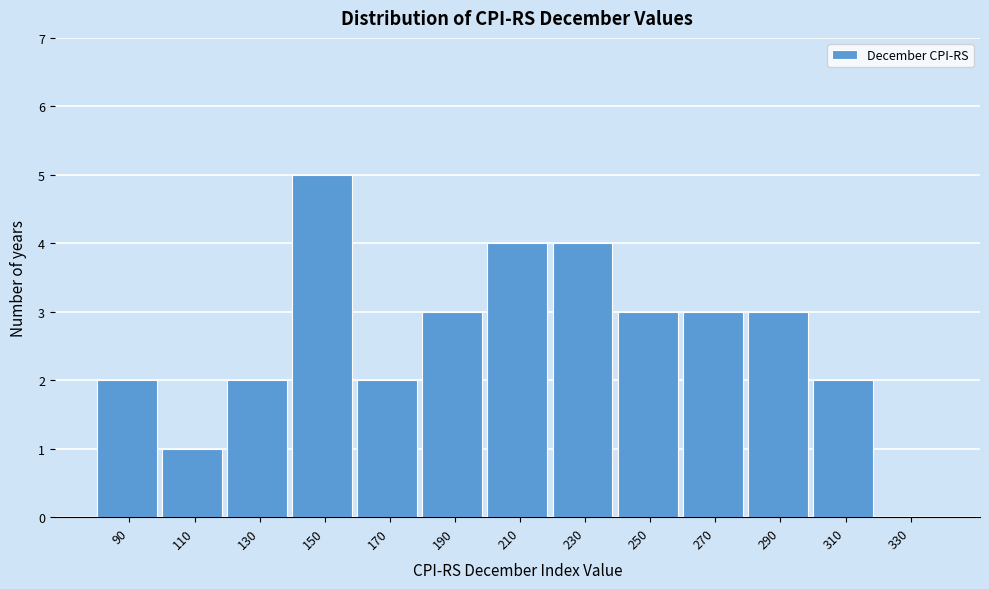

Reading right to left, extract all data points from this chart.

330=0	310=2	290=3	270=3	250=3	230=4	210=4	190=3	170=2	150=5	130=2	110=1	90=2